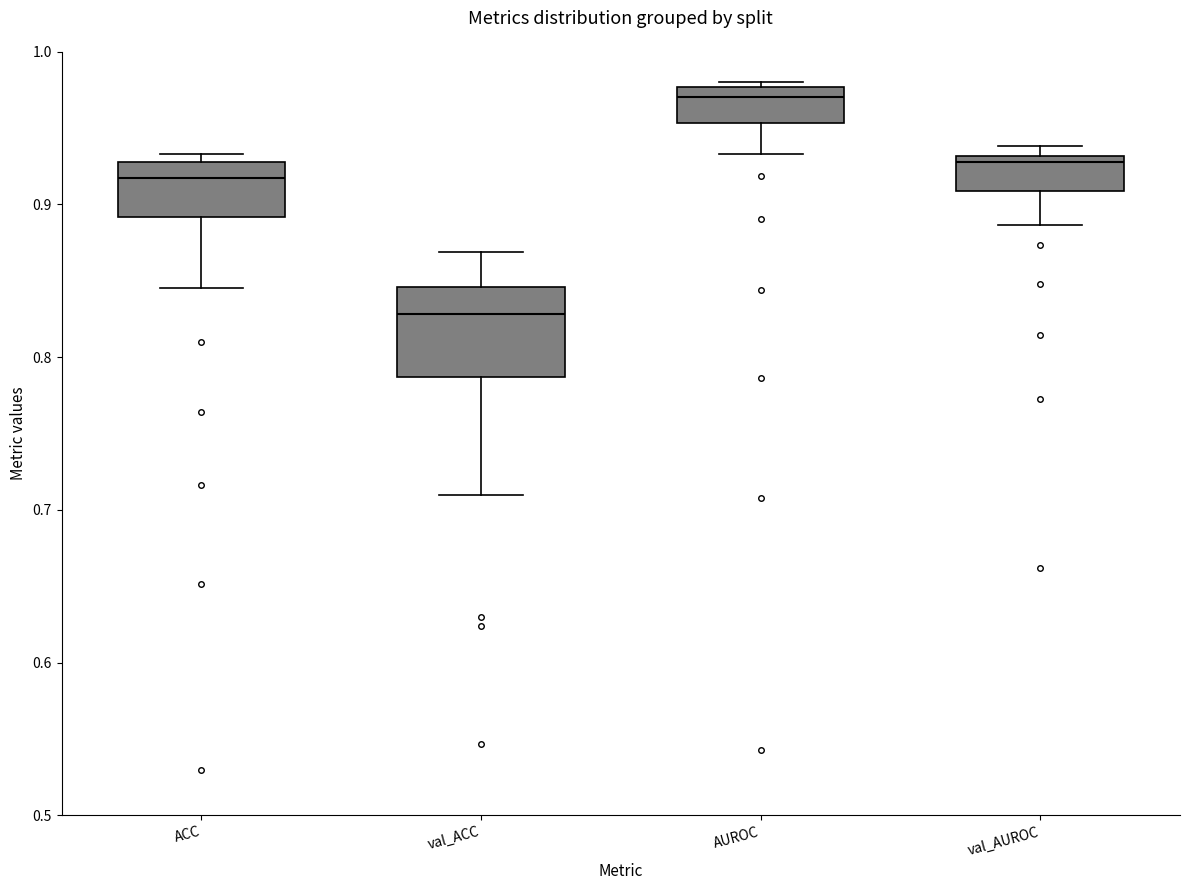

Which box's median line is the lowest?

val_ACC